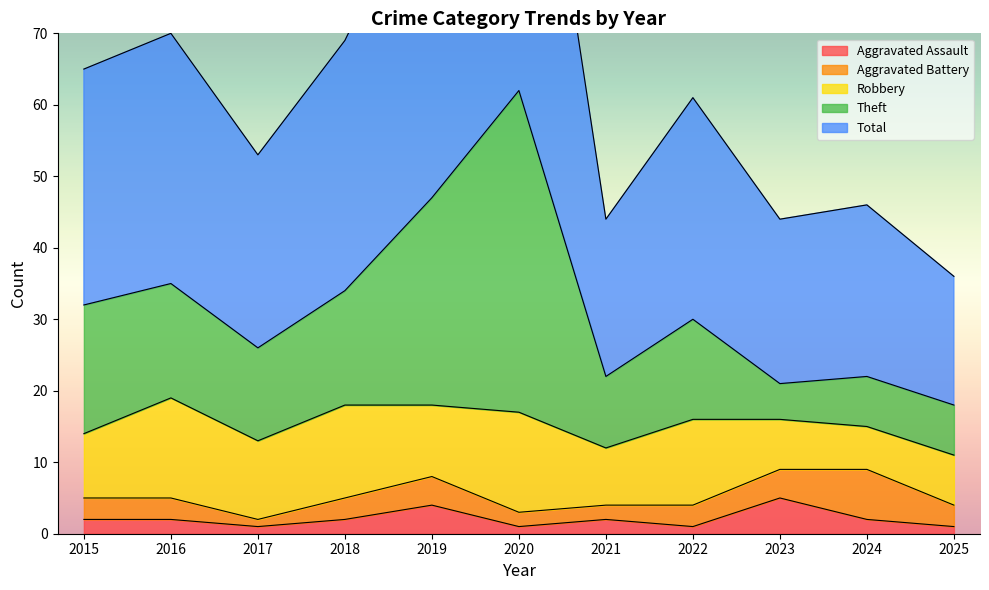

At which label is Aggravated Assault closest to 3?

2015